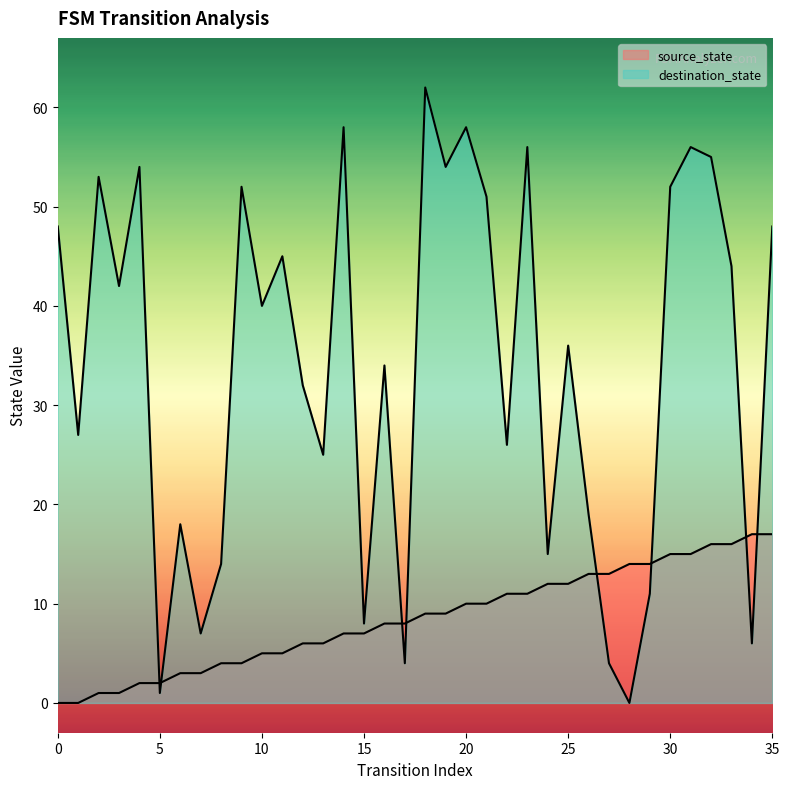

What is the difference between the second highest and second lowest values in the destination_state series?

57